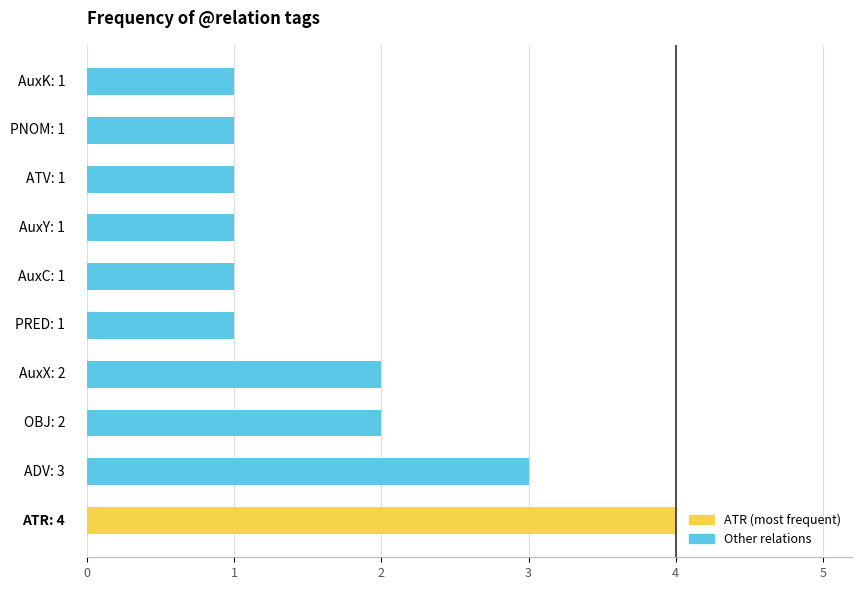

What is the sum of all values?

17